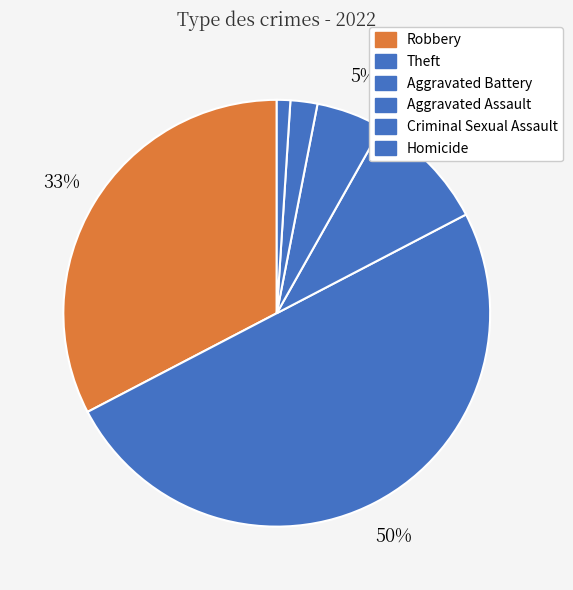

Count the number of slices in the pie.

6